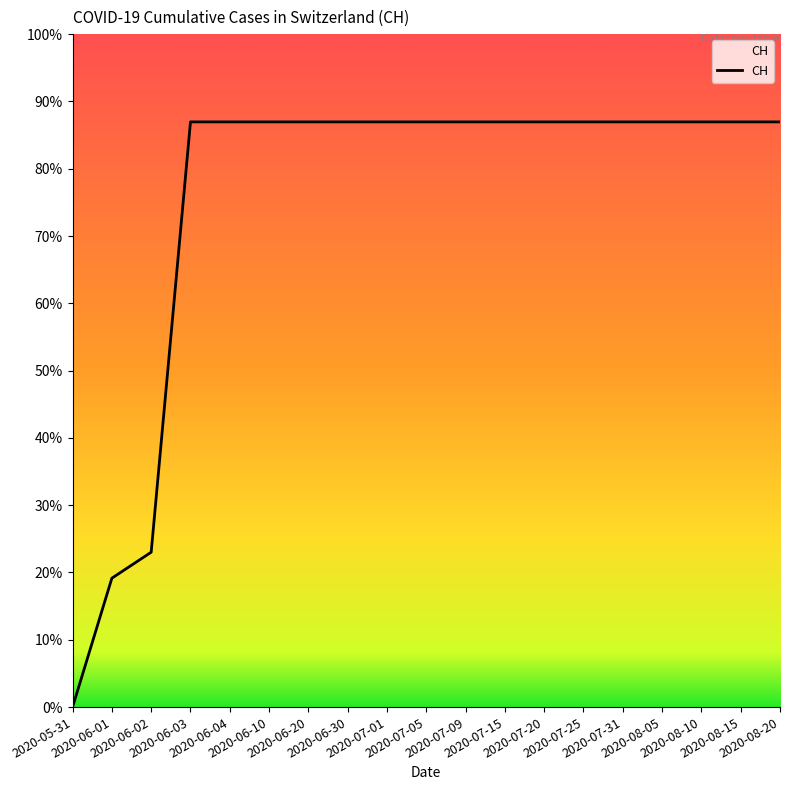

Which label corresponds to the largest value in the chart?

2020-06-03